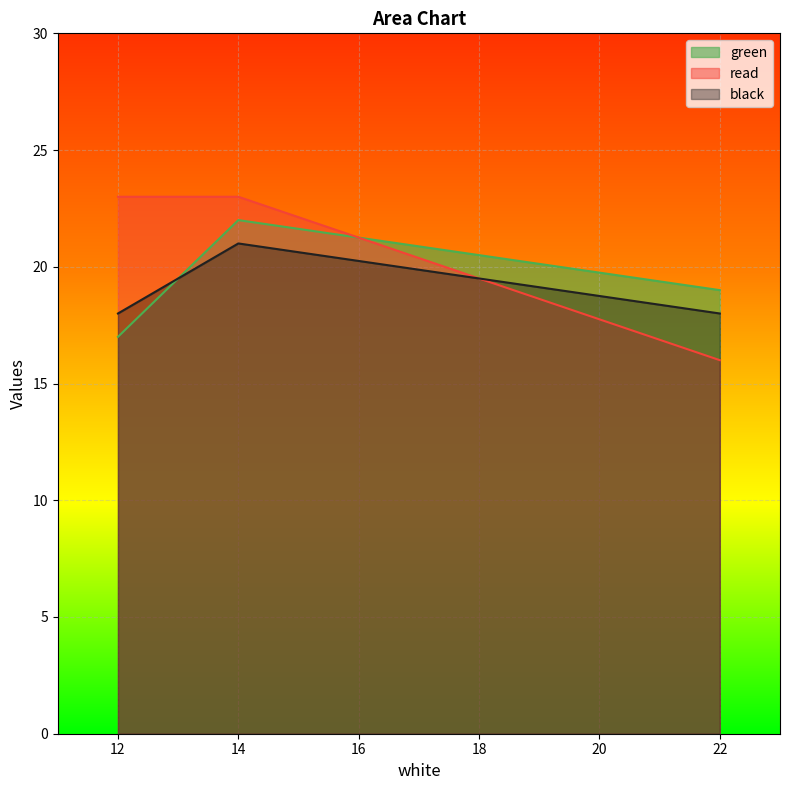

What is the sum of all black values?

57